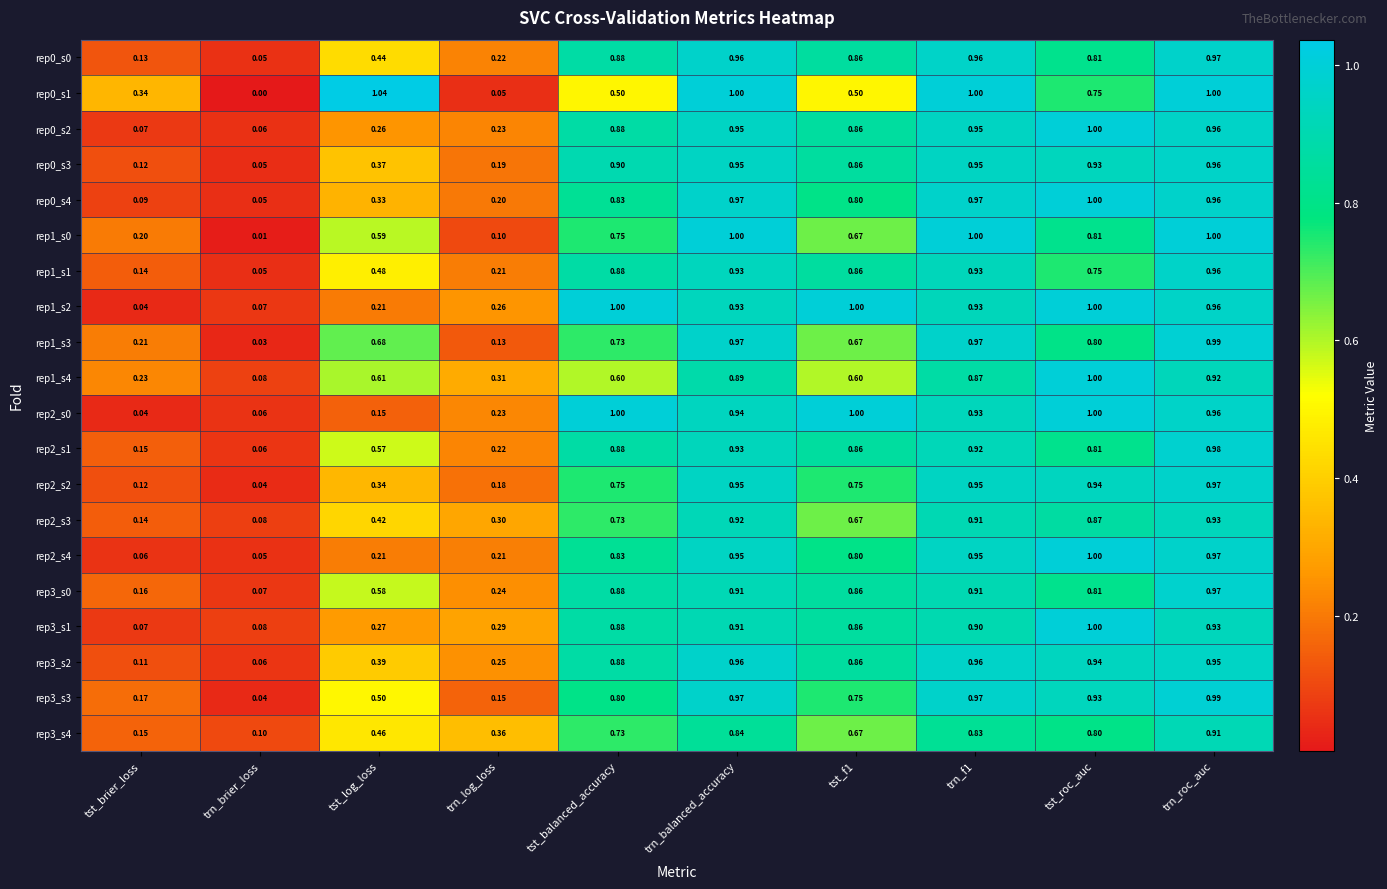

Which category has the lowest value across all series?

trn_brier_loss